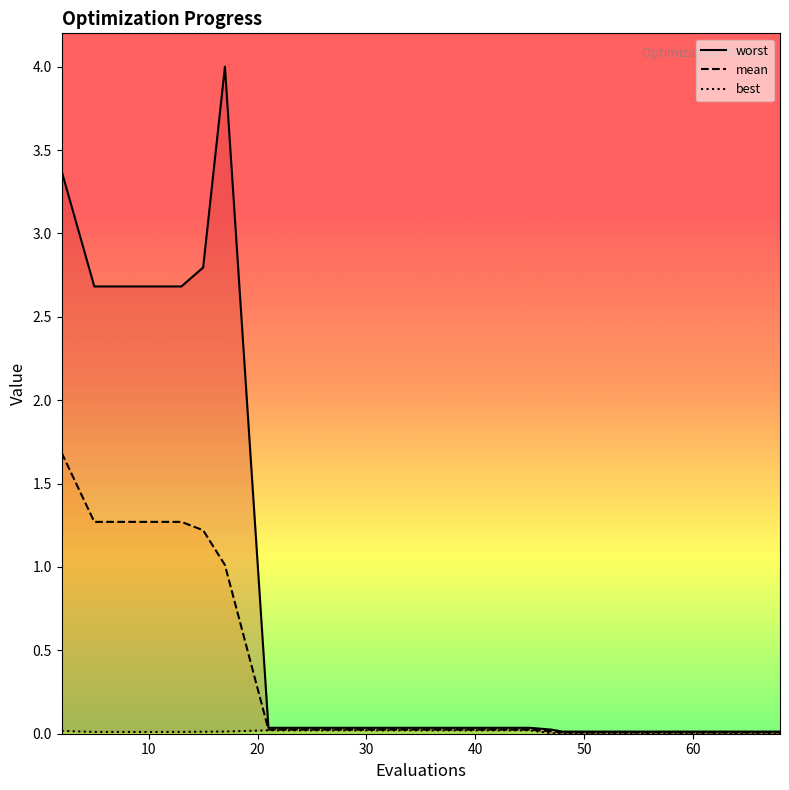

How many lines are shown in the chart?

3